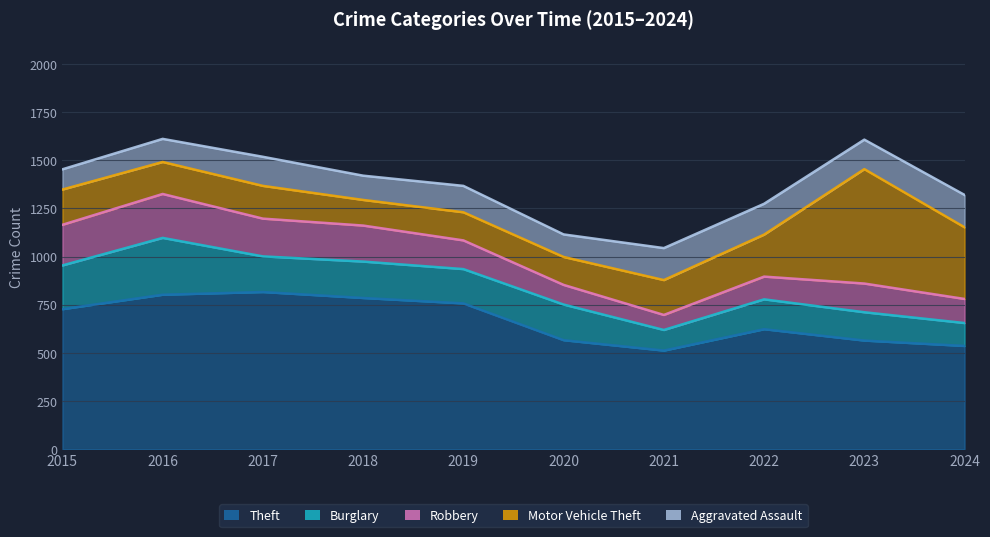

How many interior local peaks does the Theft series have?

2